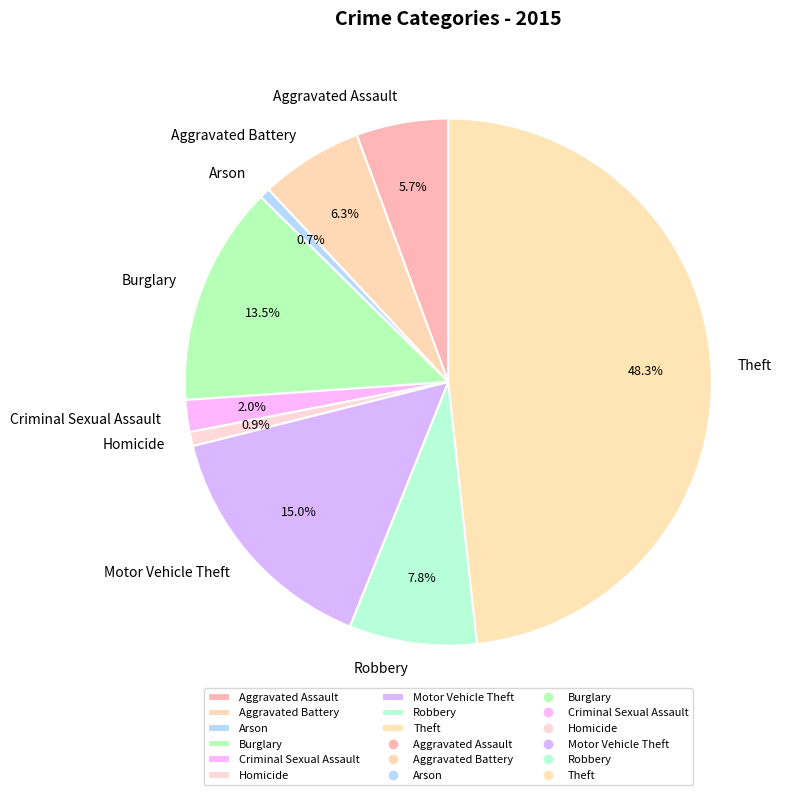

What percentage is the Criminal Sexual Assault slice, to the nearest percent?

2%